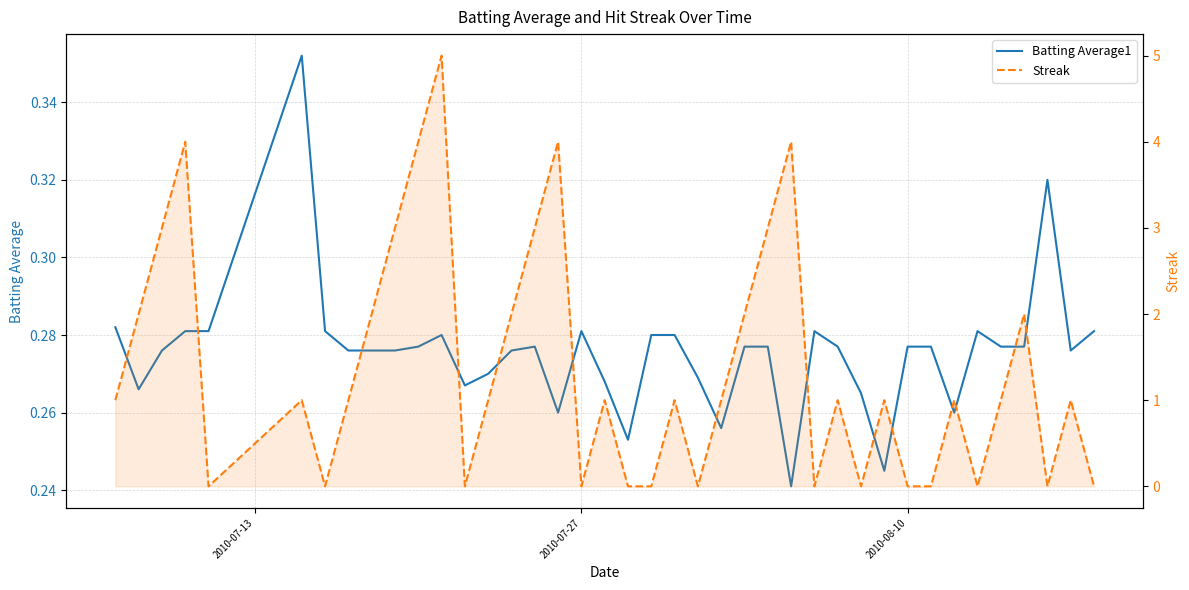

How many times do Streak and Batting Average1 cross each other?

23